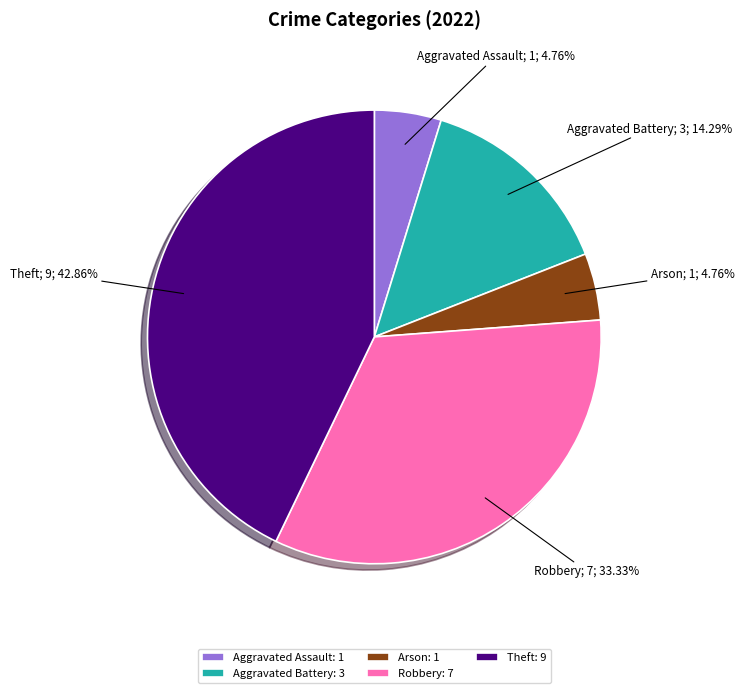

Does any single category account for the majority?

No